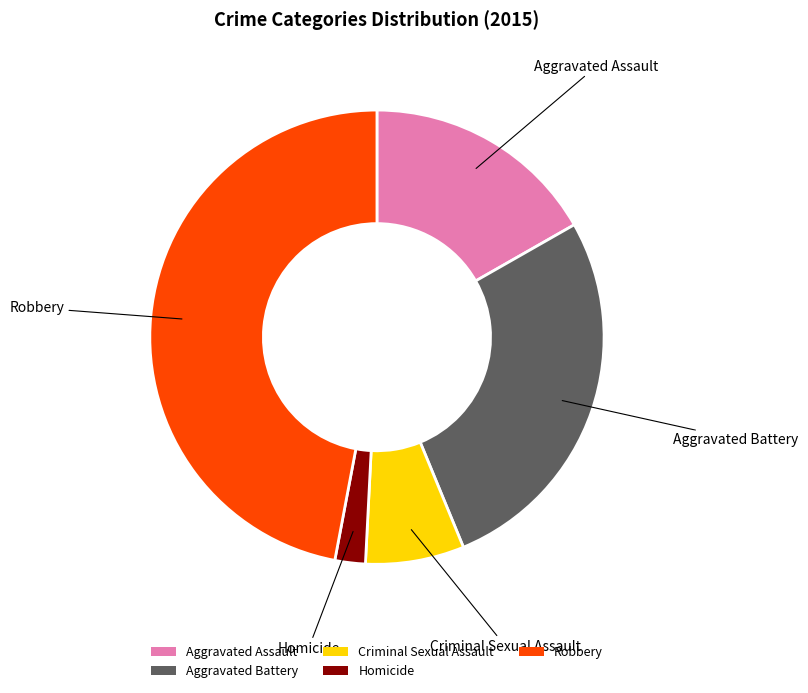

Count the number of slices in the pie.

5